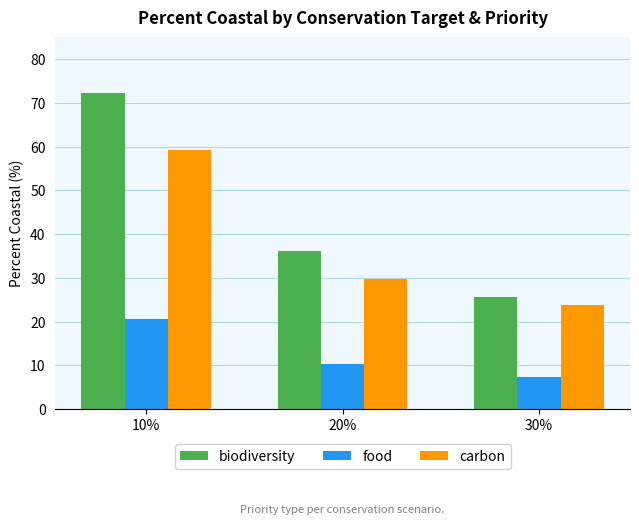

At which label is carbon closest to 41?

20%